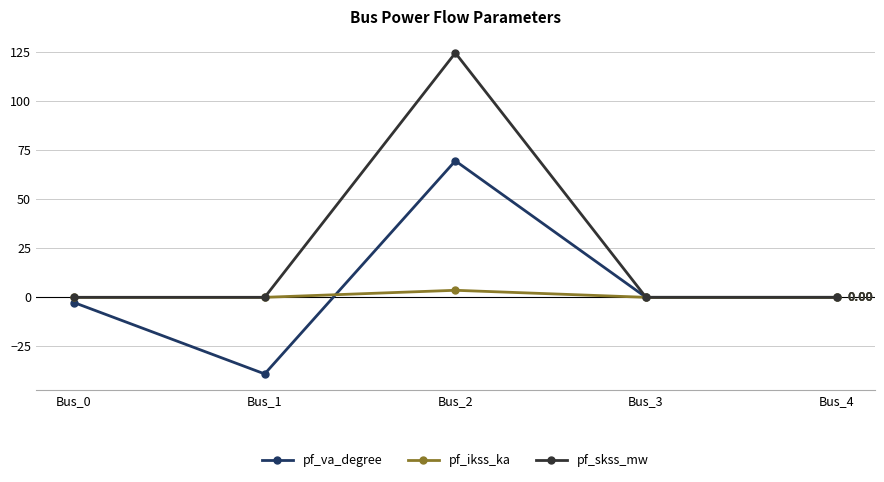

In pf_skss_mw, how many points are higher than both neighbors (excluding endpoints)?

1